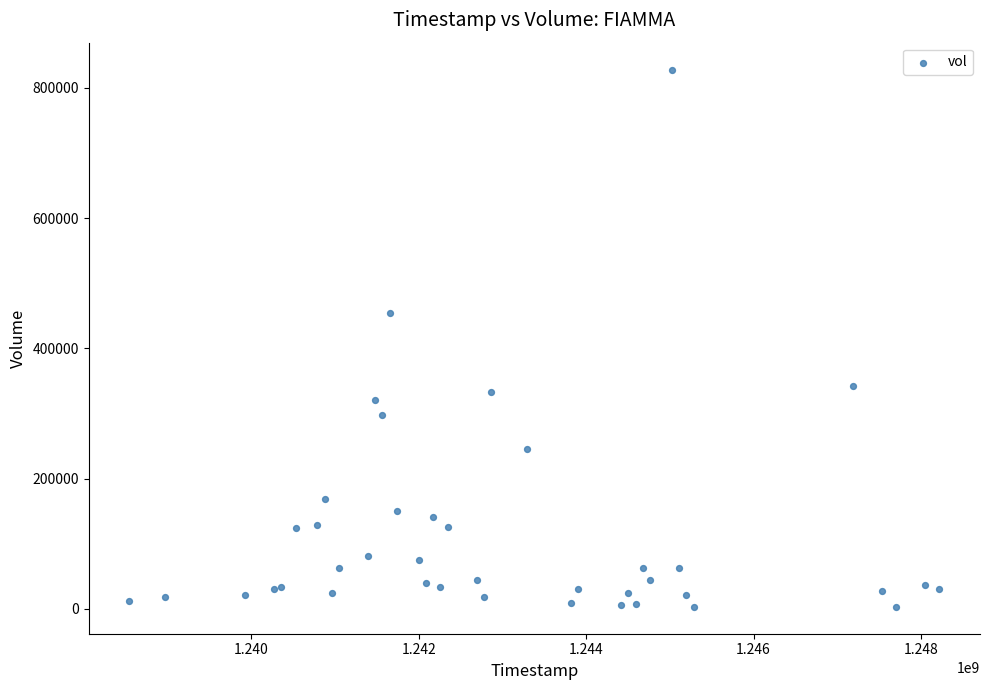

What Y value in the scatter plot is closest to 415500?

454500